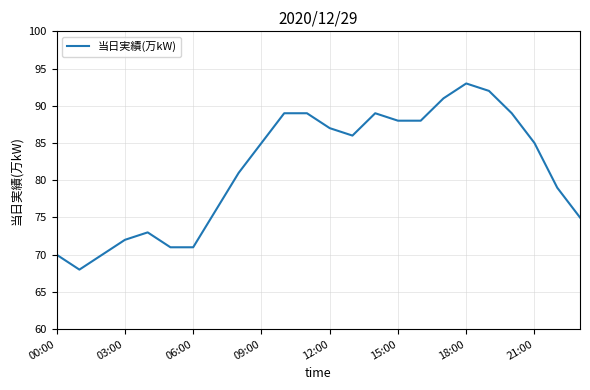

What is the sum of all values?

1957